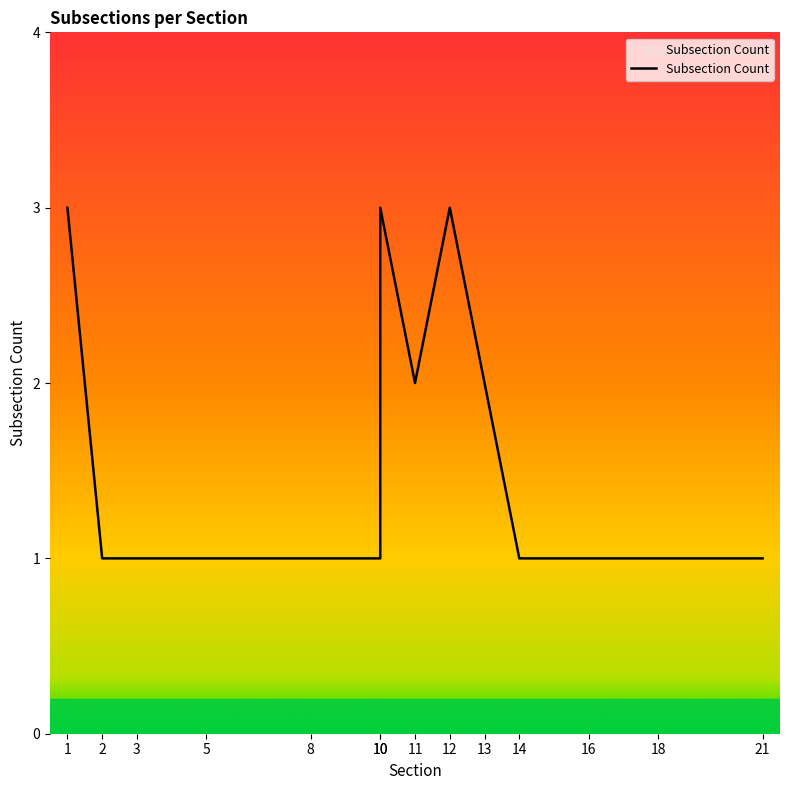

How many interior local valleys (lower than both neighbors) does the data have?

1